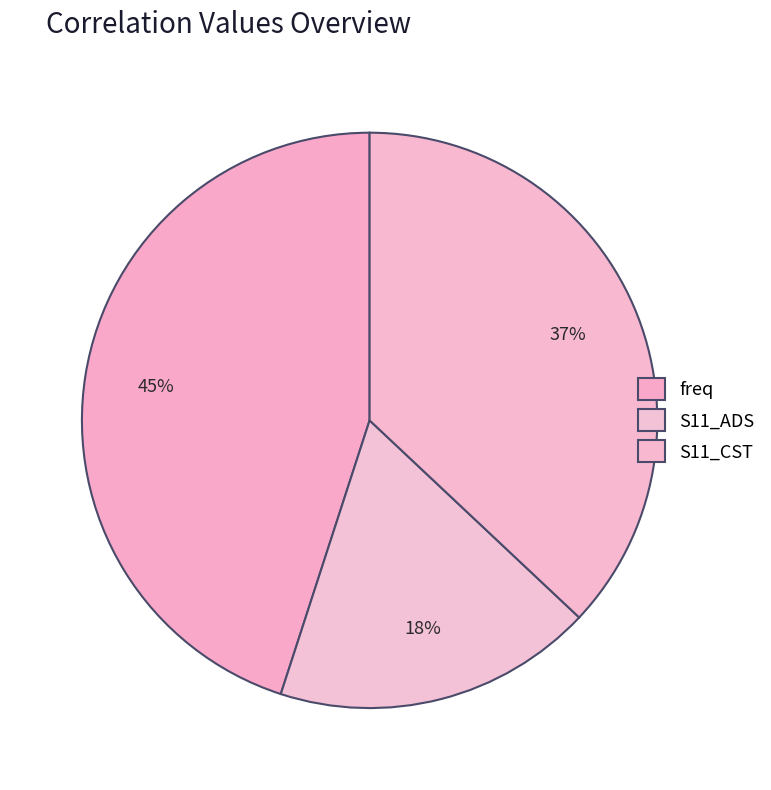

How many segments does this pie chart have?

3